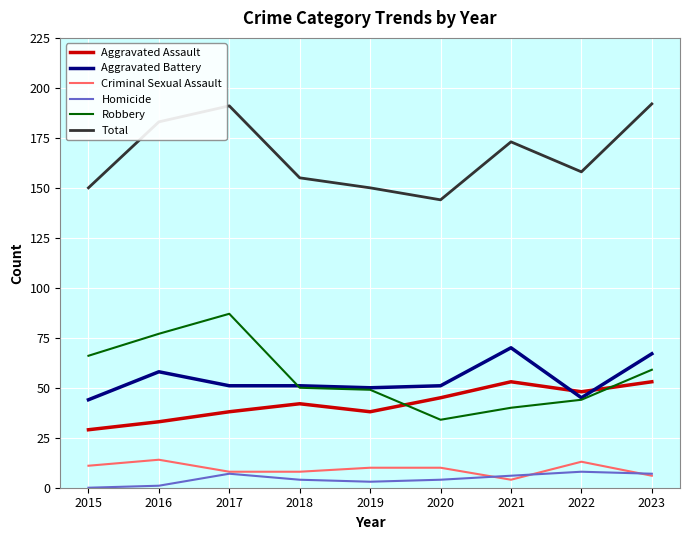

Which series changed the most between 2015 and 2023?

Total